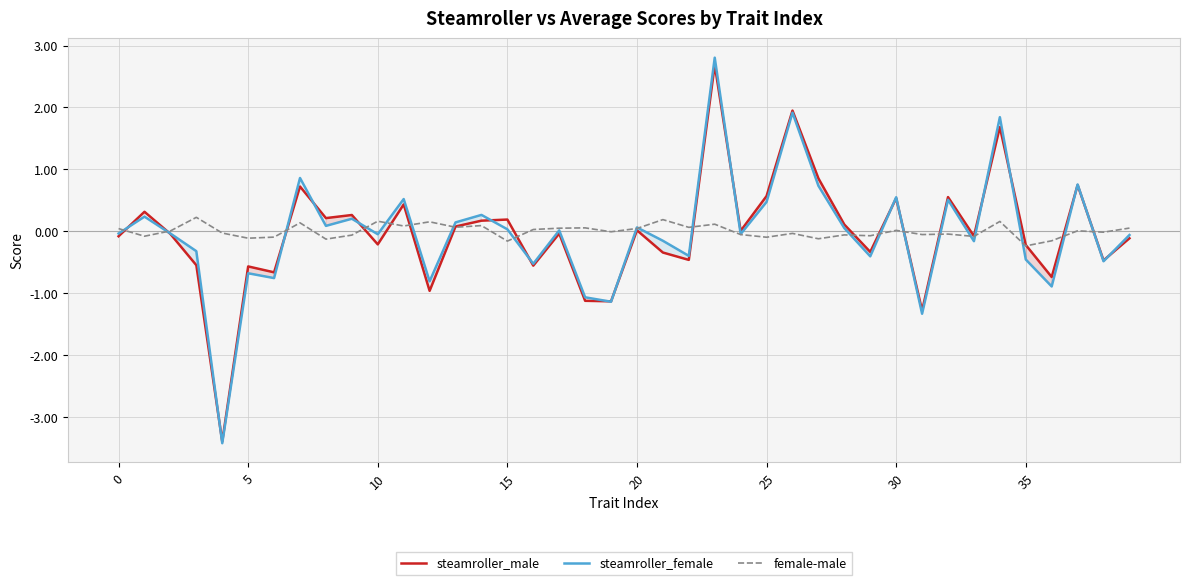

Is the value of steamroller_female at 5 greater than the value of steamroller_male at 20?

No